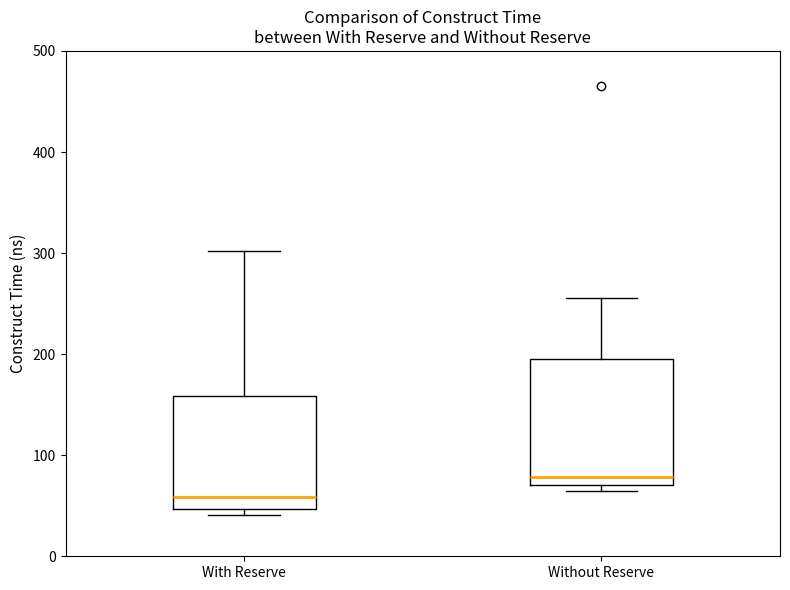

Which box is the tallest, from its lower edge to its upper edge?

Without Reserve